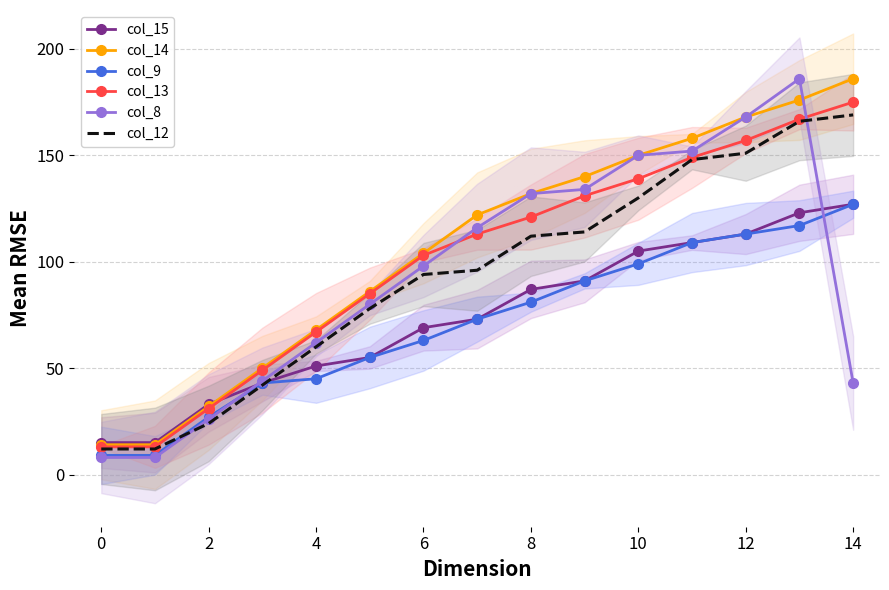

Reading left to right, extract all data points from this chart.

col_15: 15	15	33	43	51	55	69	73	87	91	105	109	113	123	127
col_14: 14	14	32	50	68	86	104	122	132	140	150	158	168	176	186
col_9: 9	9	27	43	45	55	63	73	81	91	99	109	113	117	127
col_13: 13	13	31	49	67	85	103	113	121	131	139	149	157	167	175
col_8: 8	8	26	44	62	80	98	116	132	134	150	152	168	186	43
col_12: 12	12	24	42	60	78	94	96	112	114	130	148	151	166	169